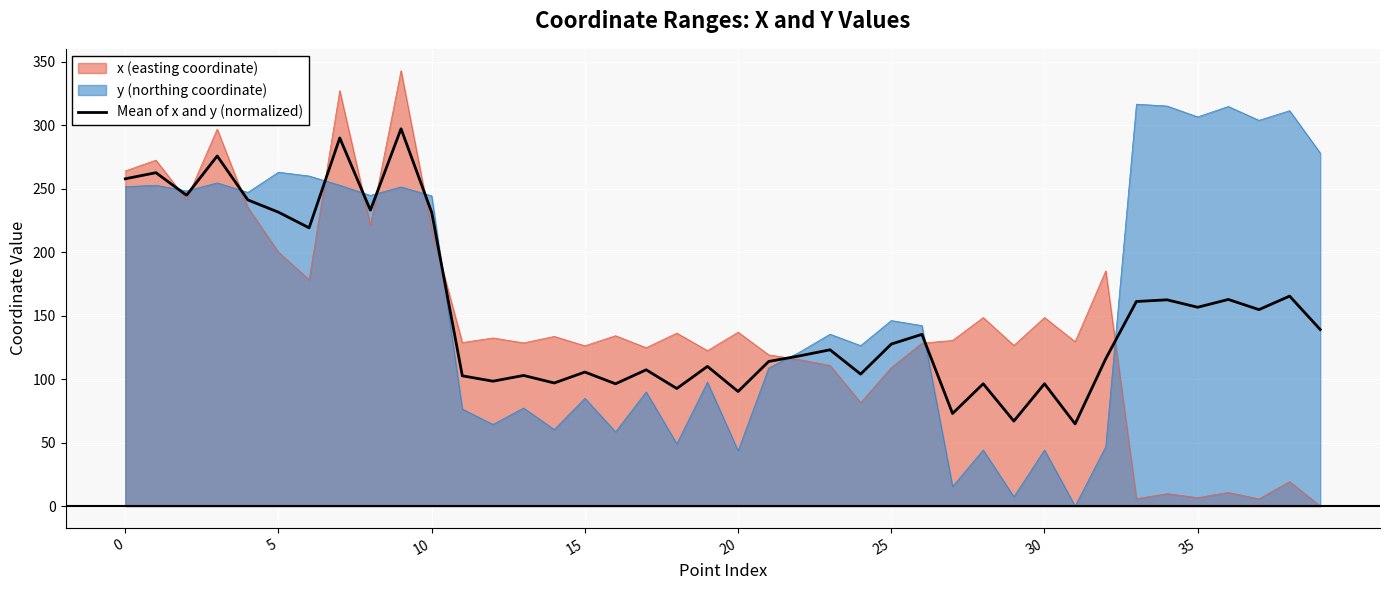

The x (easting coordinate) series shows 414.8 at 0. True or false?

False